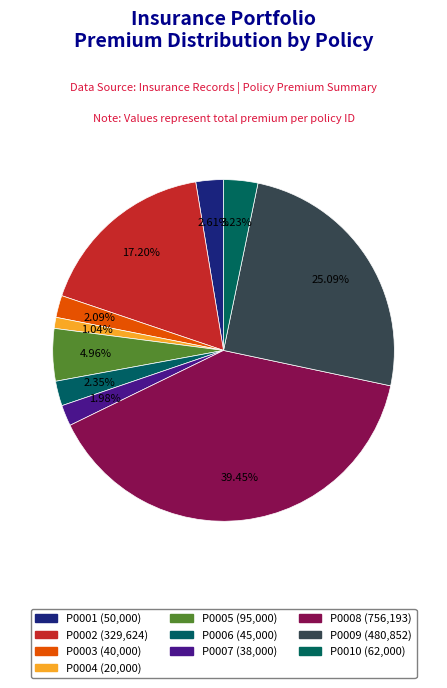

Count the number of slices in the pie.

10